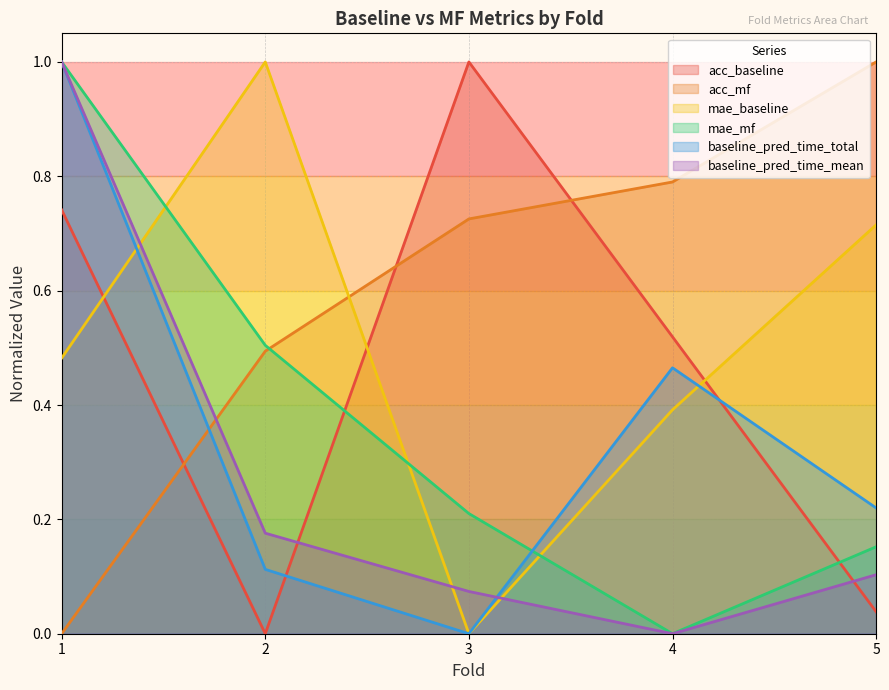

Is the value of mae_baseline at 4 greater than the value of mae_mf at 4?

Yes